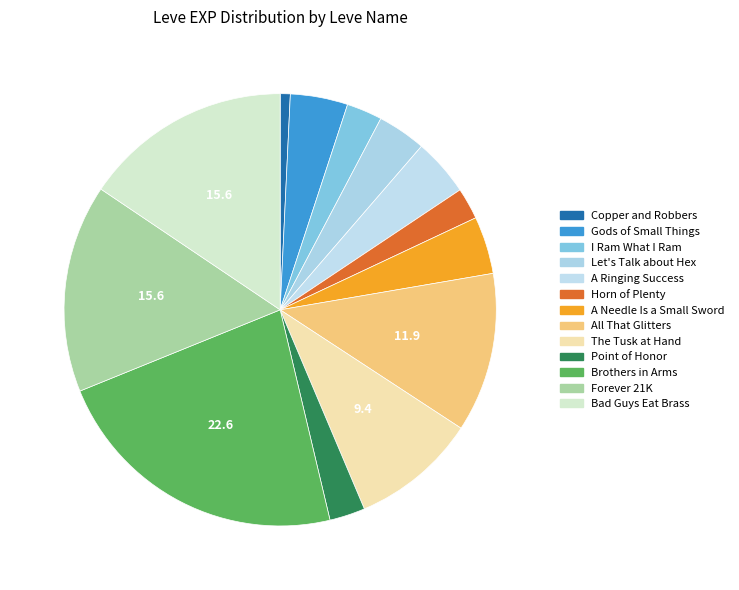

Which slice is the smallest?

Copper and Robbers